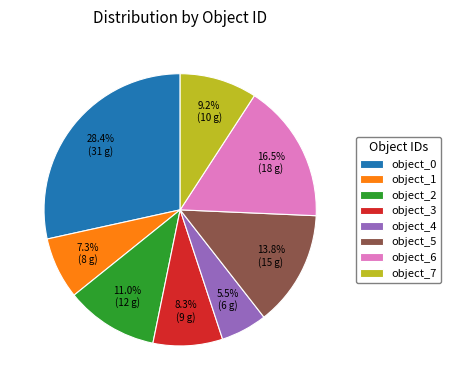

Is object_0 the majority of the pie?

No